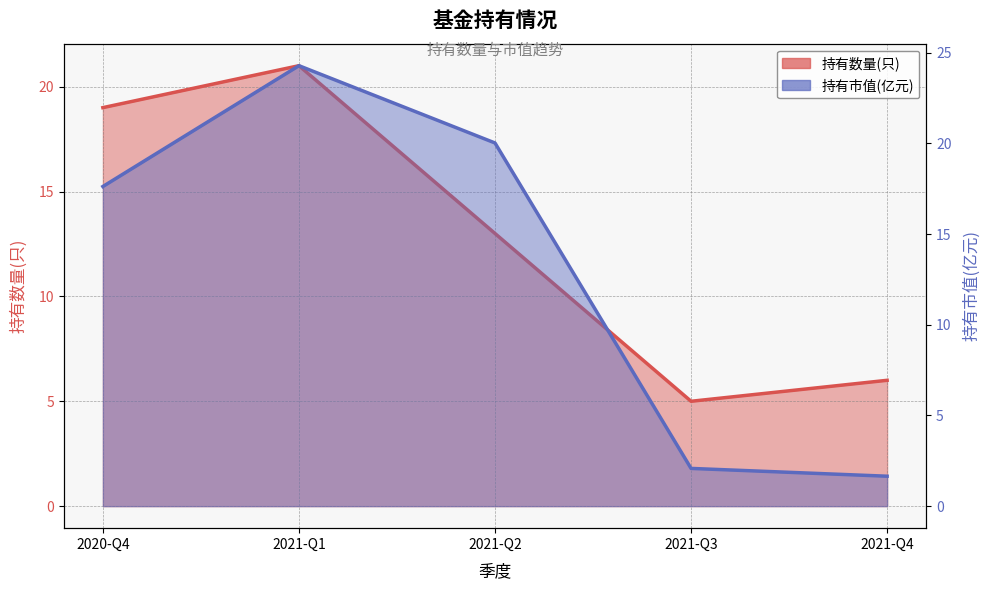

What is the label of the 4th point from the right?

2021-Q1